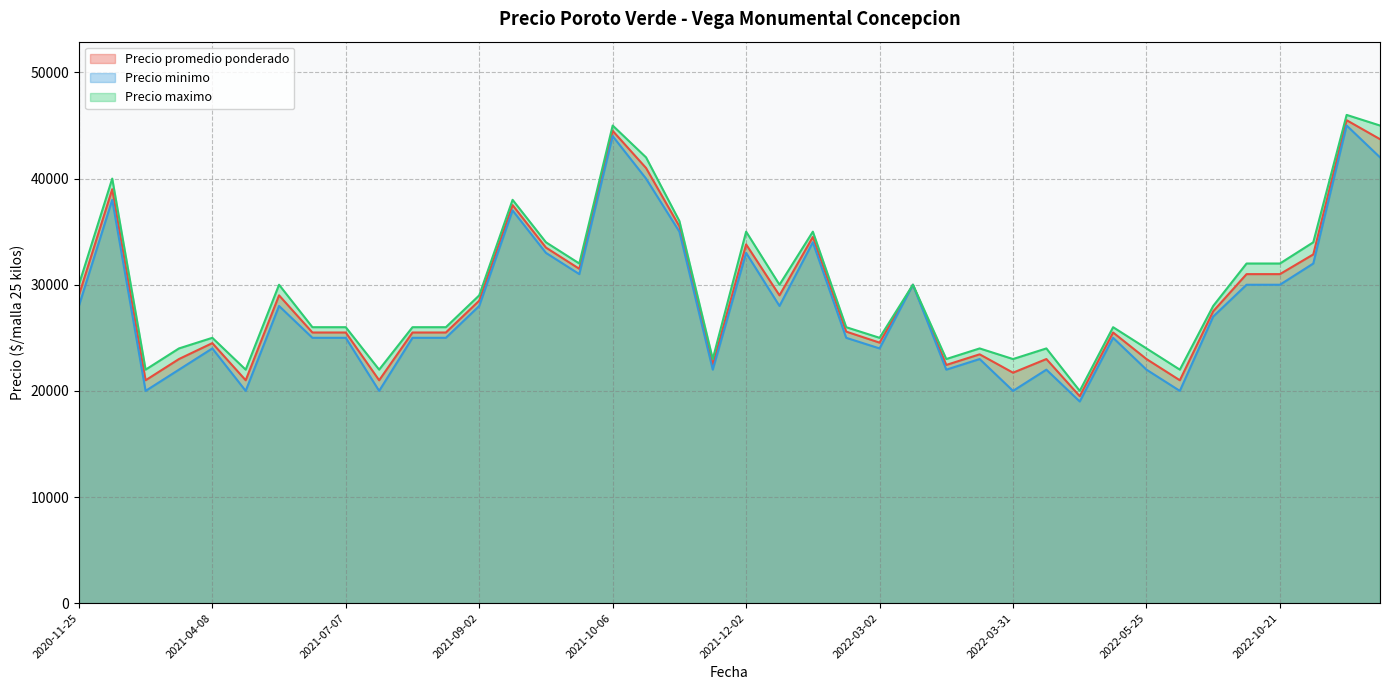

In Precio minimo, how many points are higher than both neighbors (excluding endpoints)?

13